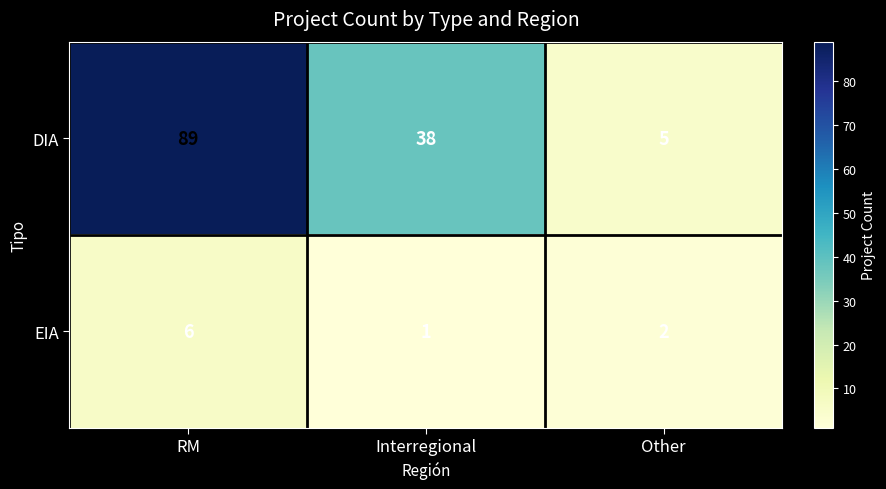

At RM, list the series in order from smallest to largest.

EIA, DIA